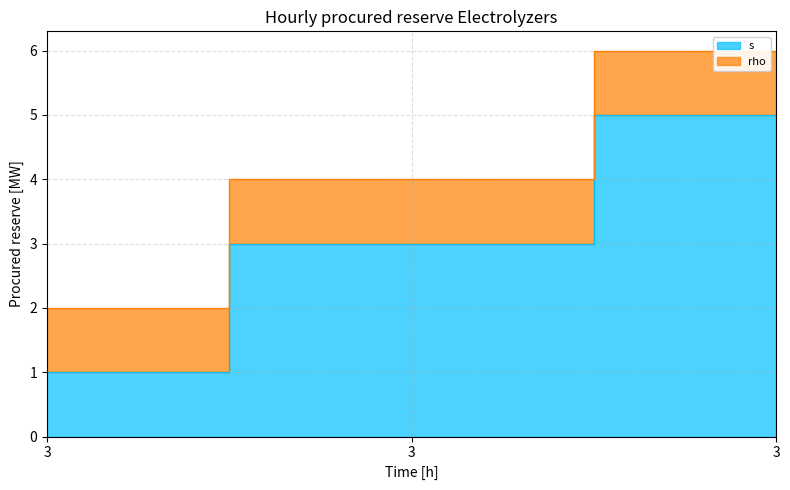

True or false: the data shows 3 at 3.

False